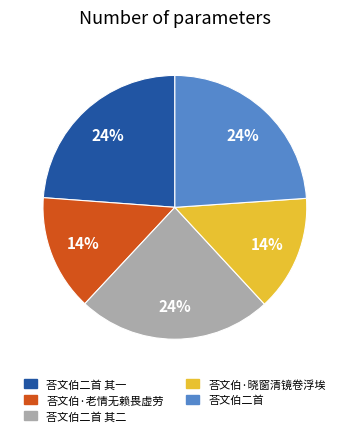

Approximately how many times larger is the value at 荅文伯·老情无赖畏虚劳 compared to 荅文伯二首?

0.6